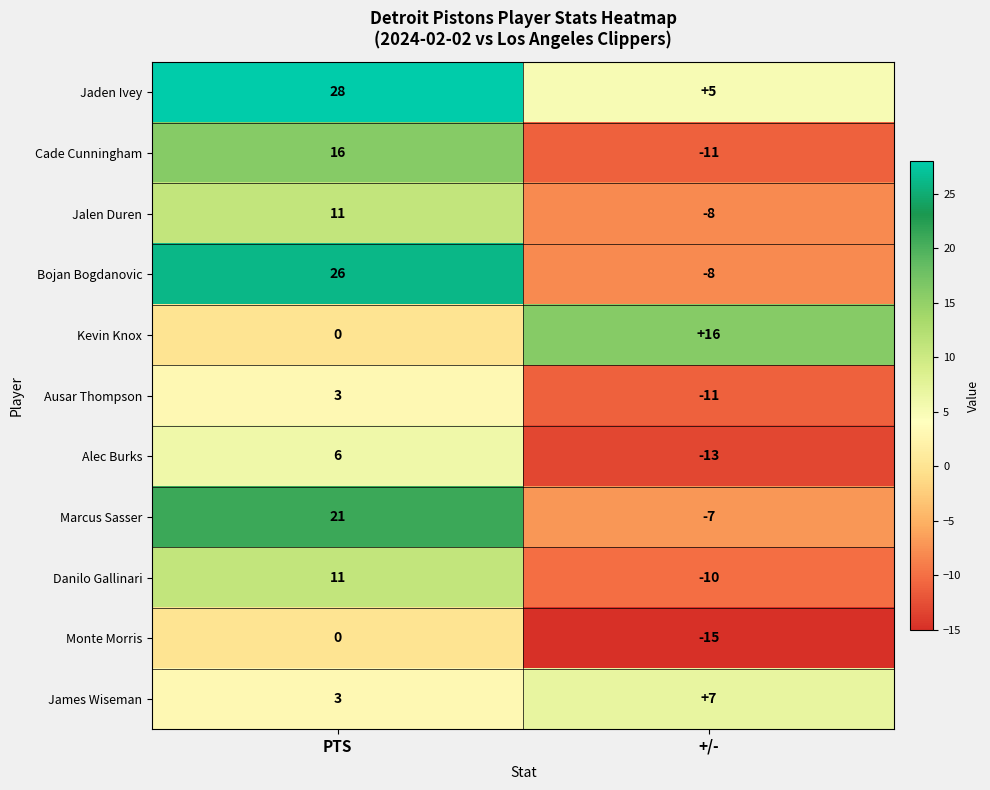

What is the smallest value displayed?

-15